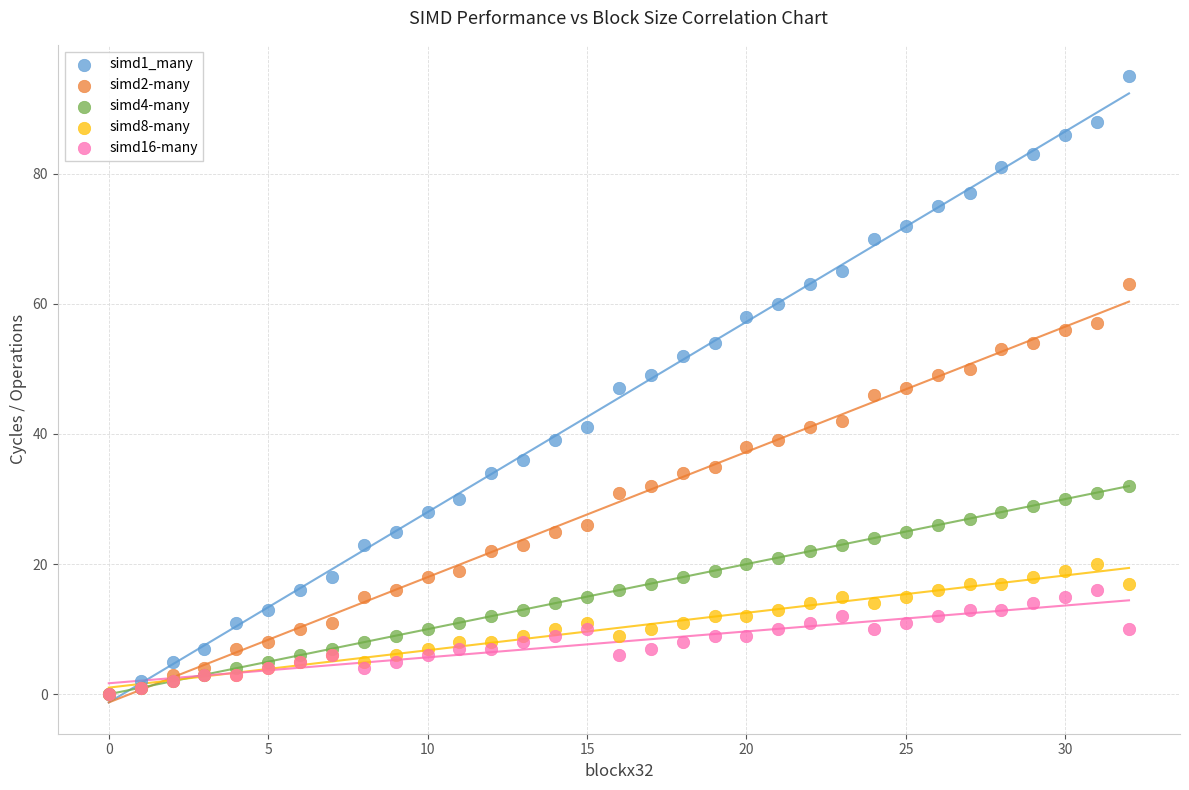

Which series has the largest Y range (max minus min)?

simd1_many